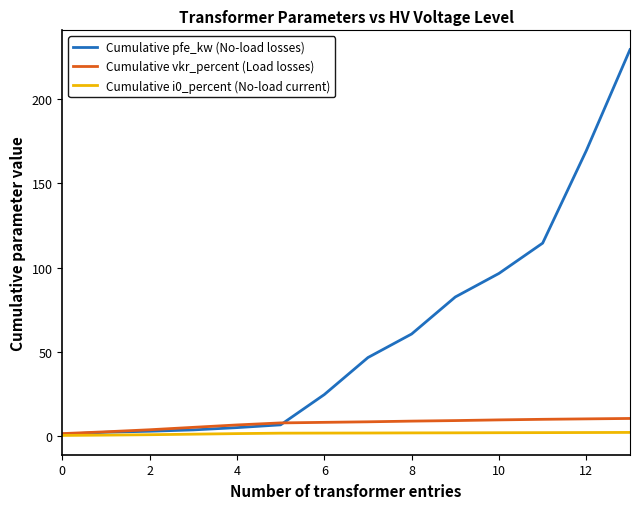

Which series has the largest range (max minus min)?

Cumulative pfe_kw (No-load losses)